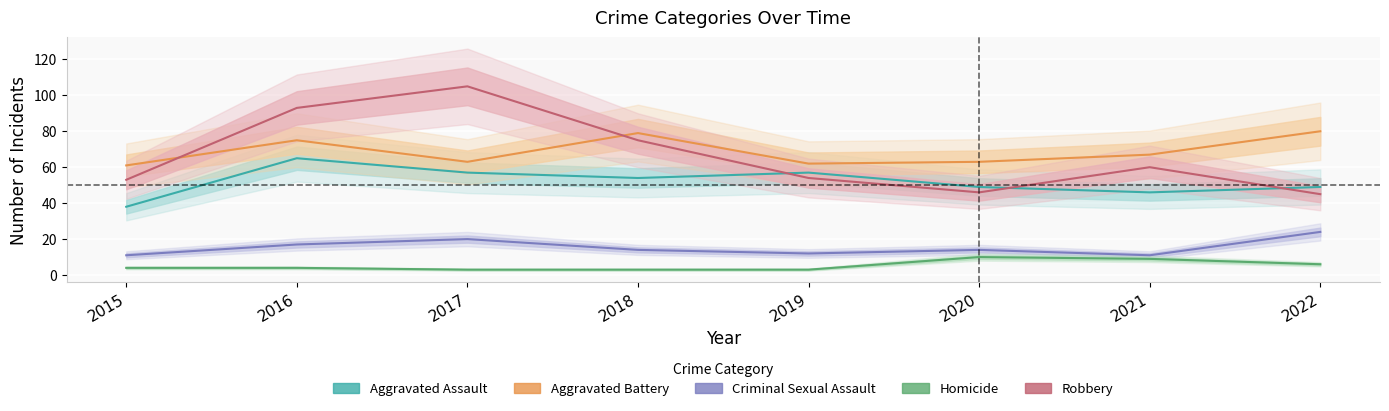

Which has a higher value, 2021 or 2018?

2018